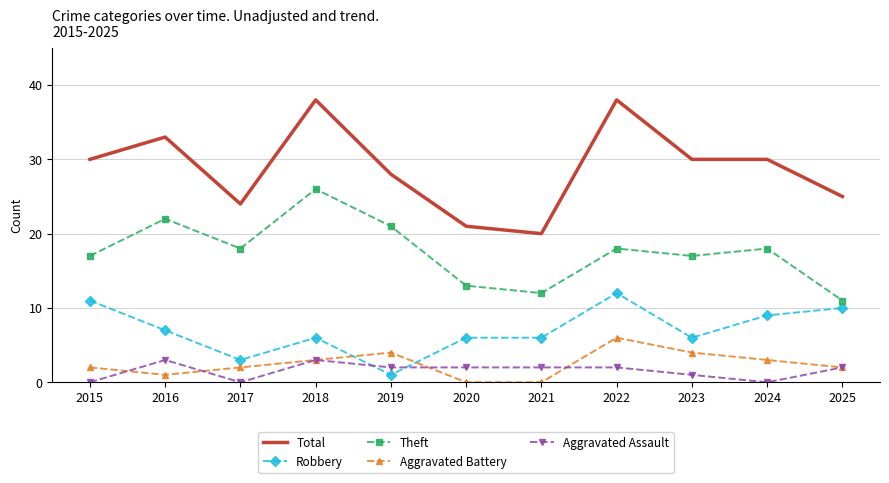

List the series in order of their peak value, highest first.

Total, Theft, Robbery, Aggravated Battery, Aggravated Assault